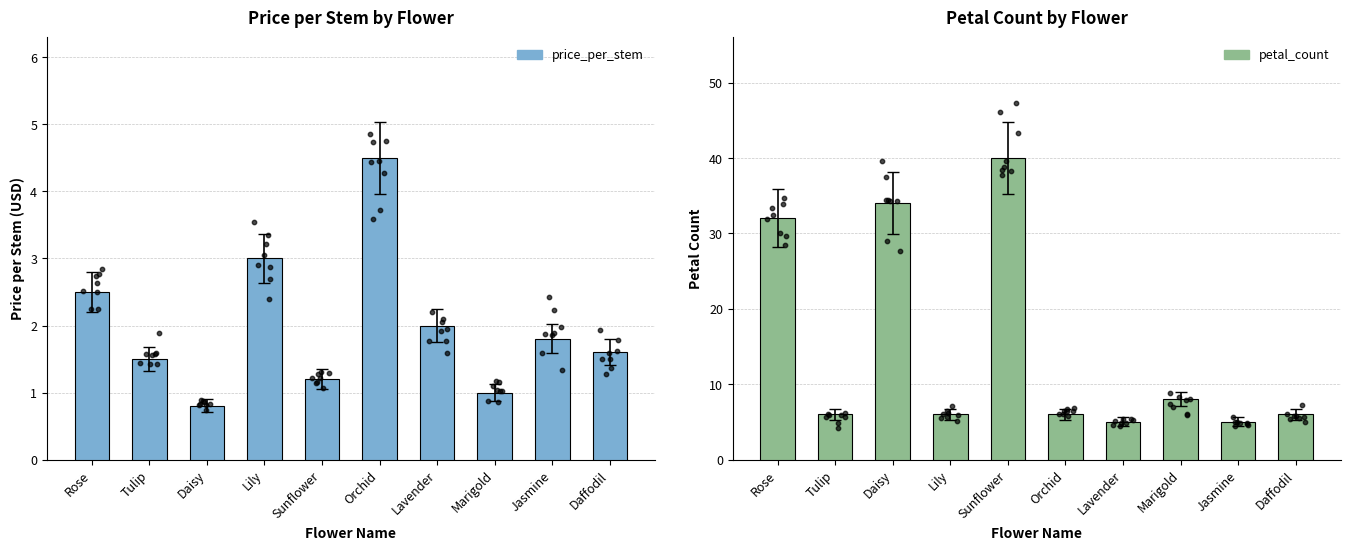

What are all the series names shown in the legend?

price_per_stem, petal_count